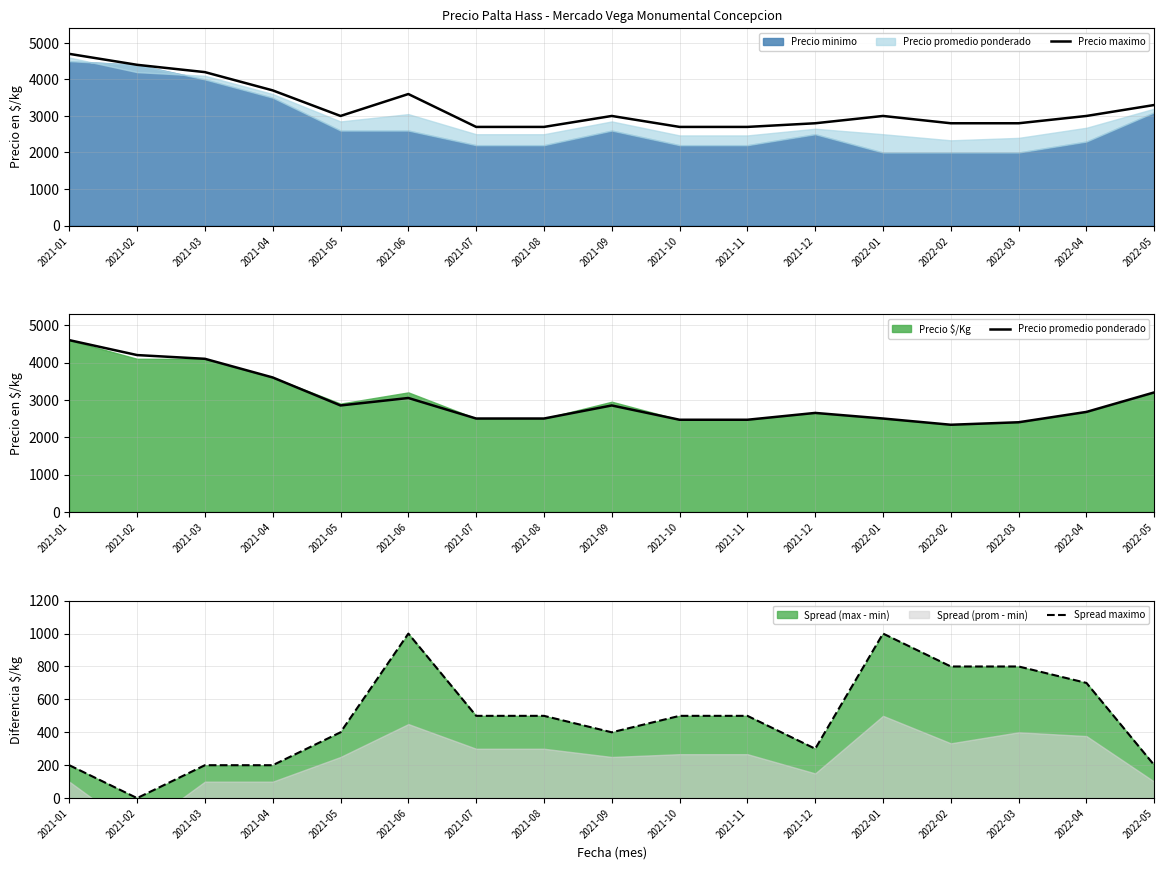

True or false: Precio promedio ponderado has a value of 4200 at 2021-02.

True